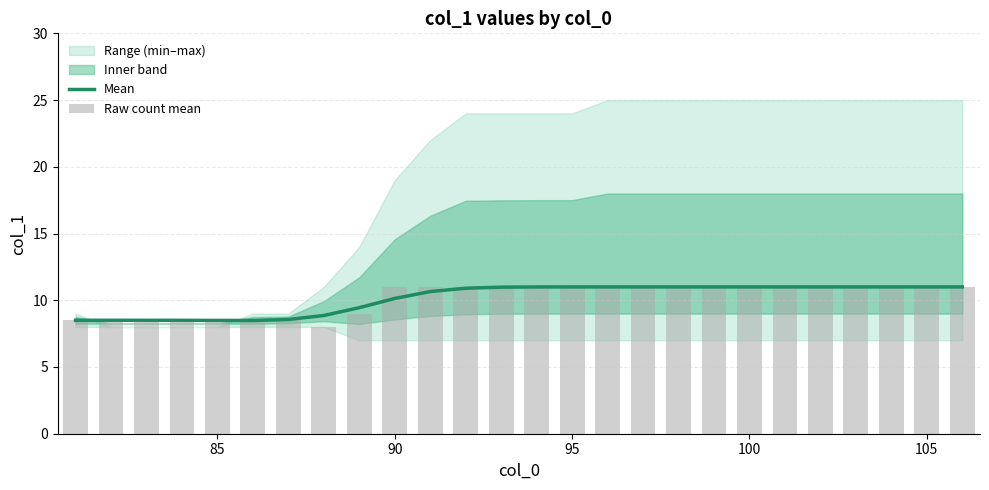

What is the minimum value for Mean?

8.5